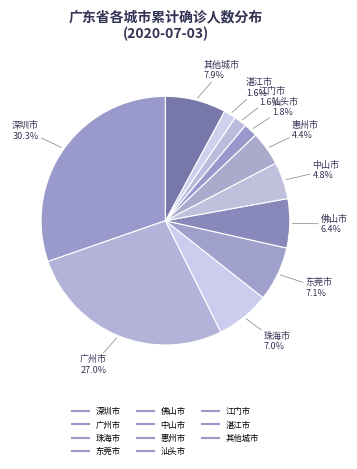

What is the largest slice in the pie chart?

深圳市